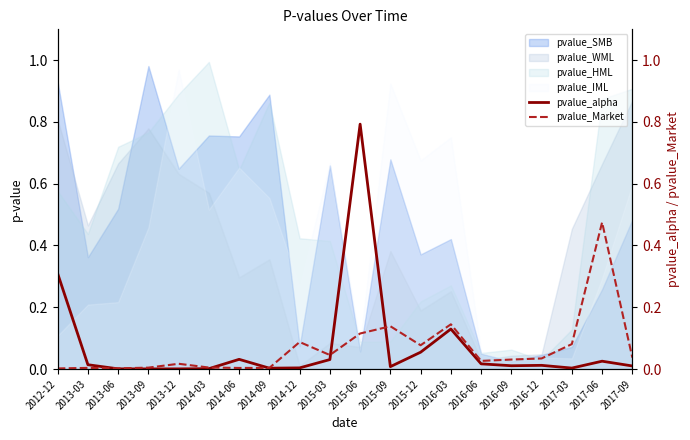

Is it true that pvalue_HML equals 0.2 at 2015-09?

False